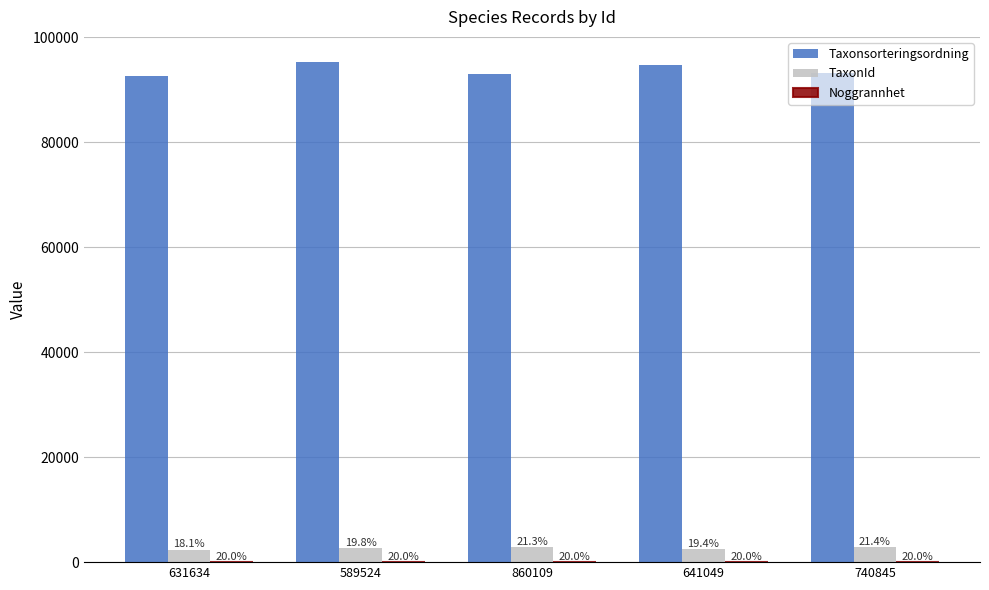

Are the bars grouped side by side (vs. stacked)?

Yes